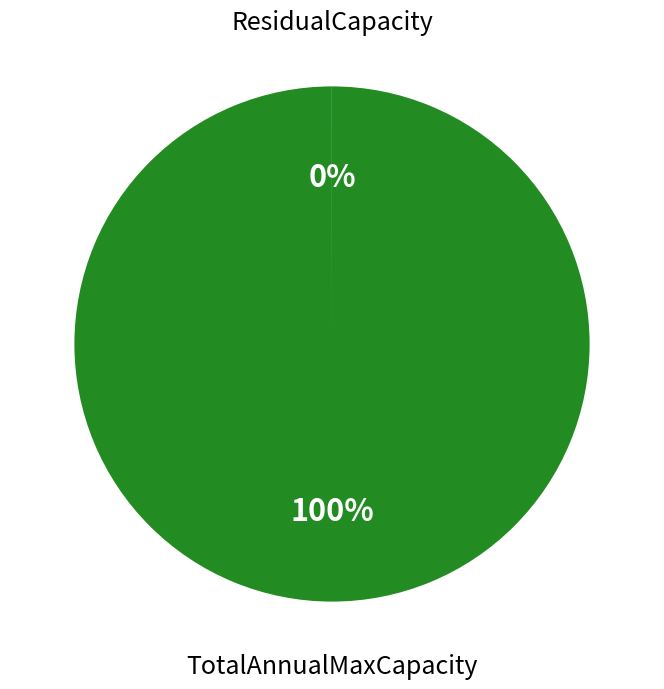

To the nearest percent, what is the difference between the largest and smallest slice percentages?

100%